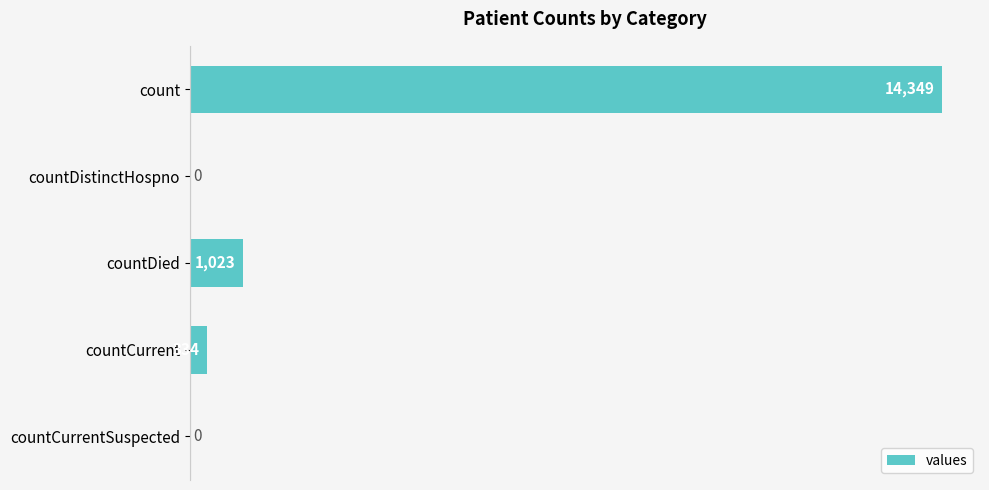

Where is the data nearest to the value 7174?

countDied